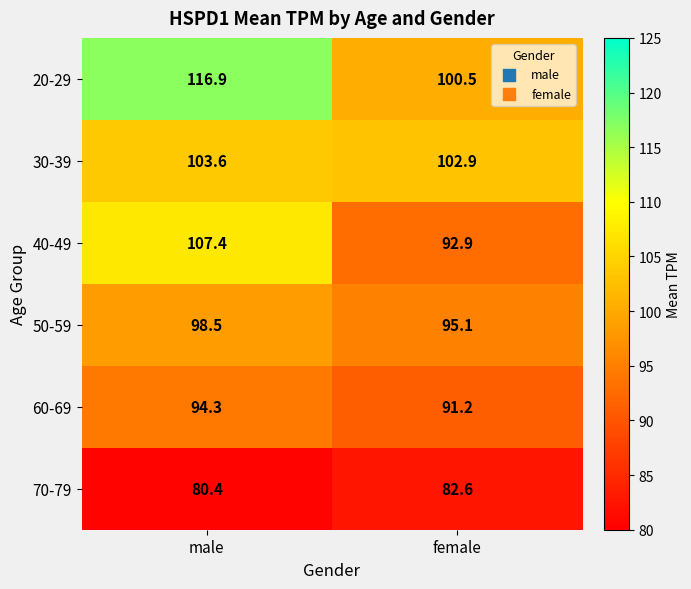

Which series has the largest total across all categories?

20-29